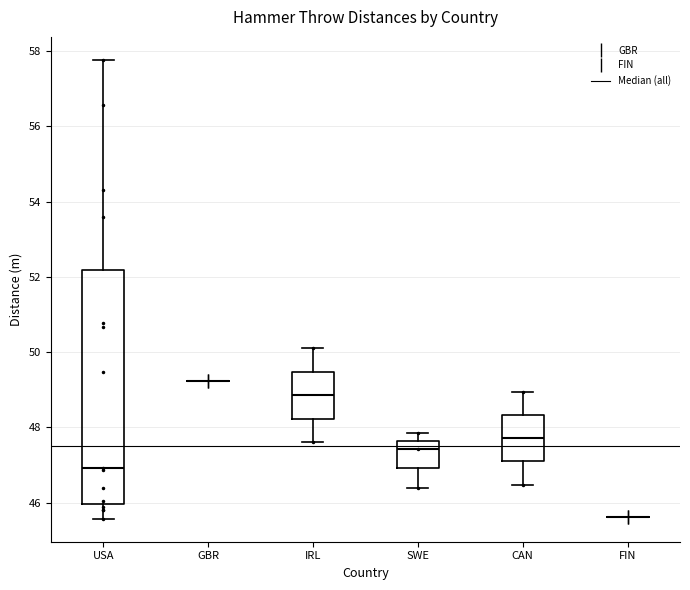

Reading left to right, read every box against the y-axis: the position of its median line, the range the box covers, and the ends of its whiskers. The values are not printed on the chart, so give them approximately, as read against the axis.

USA: median 47.0, box 46.0 to 52.2, whiskers 45.6 to 57.8
GBR: box collapsed to a line at 49.2, whiskers 49.2 to 49.2
IRL: median 48.8, box 48.2 to 49.4, whiskers 47.6 to 50.2
SWE: median 47.4, box 47.0 to 47.6, whiskers 46.4 to 47.8
CAN: median 47.8, box 47.0 to 48.4, whiskers 46.4 to 49.0
FIN: box collapsed to a line at 45.6, whiskers 45.6 to 45.6